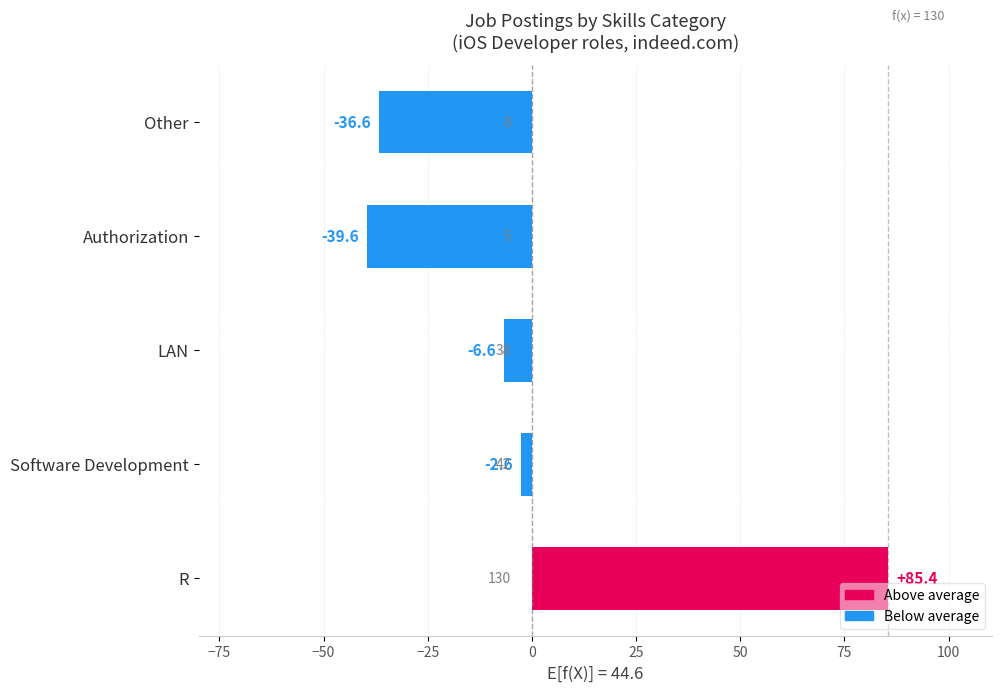

List the labels in order of value, smallest first.

Authorization, Other, LAN, Software Development, R